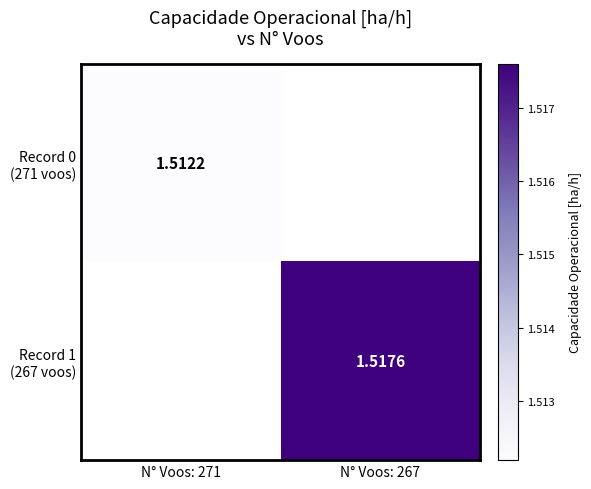

List the series in order of their overall mean, highest first.

Record 1 (267 voos), Record 0 (271 voos)